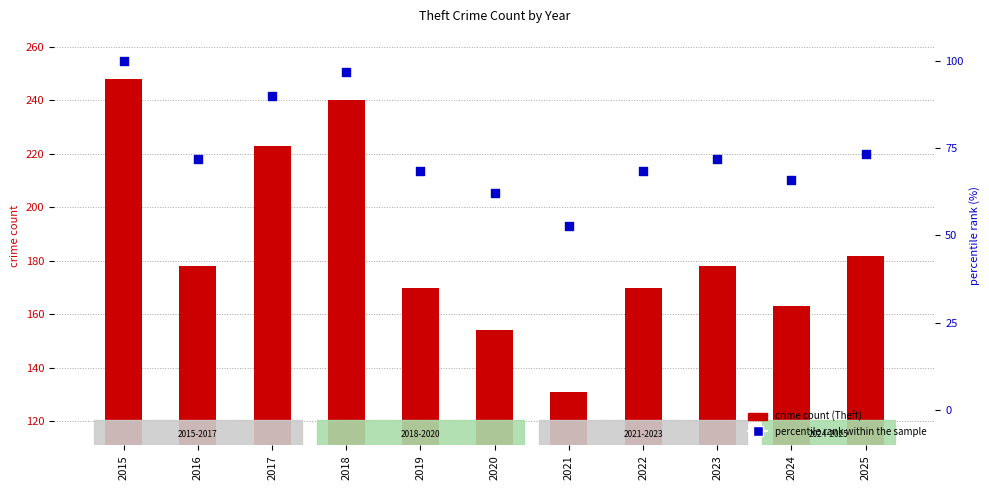

What are all the series names shown in the legend?

crime count (Theft), percentile rank within the sample